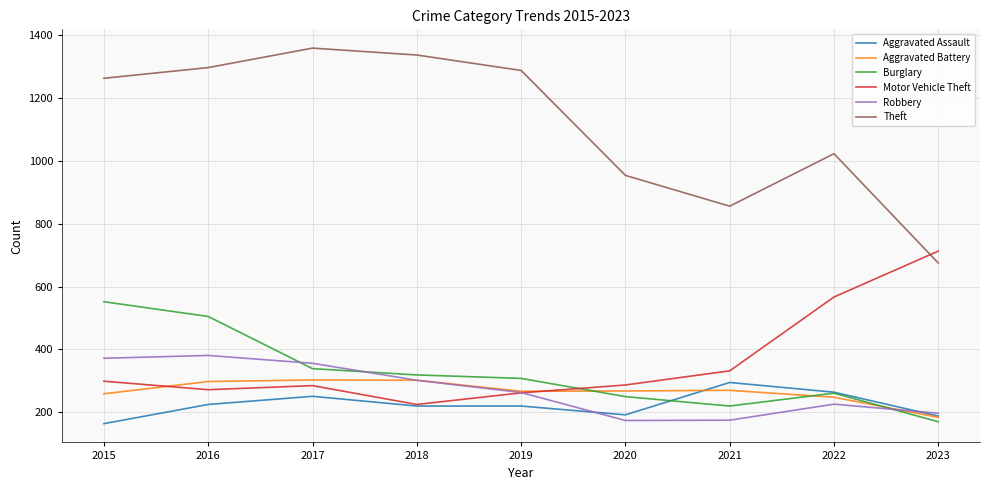

How many interior local peaks does the Theft series have?

2